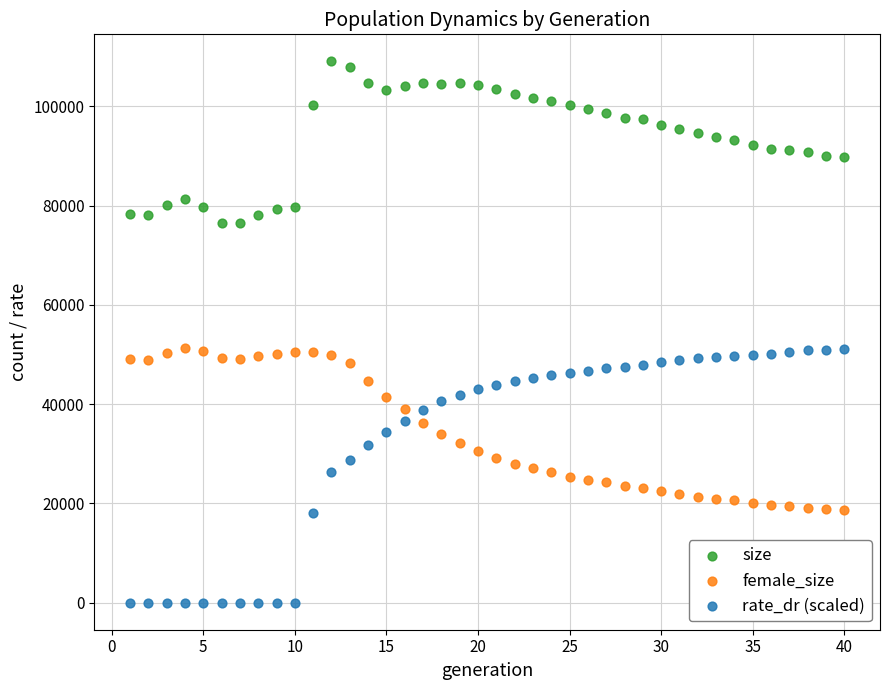

Which series has the largest Y range (max minus min)?

rate_dr (scaled)